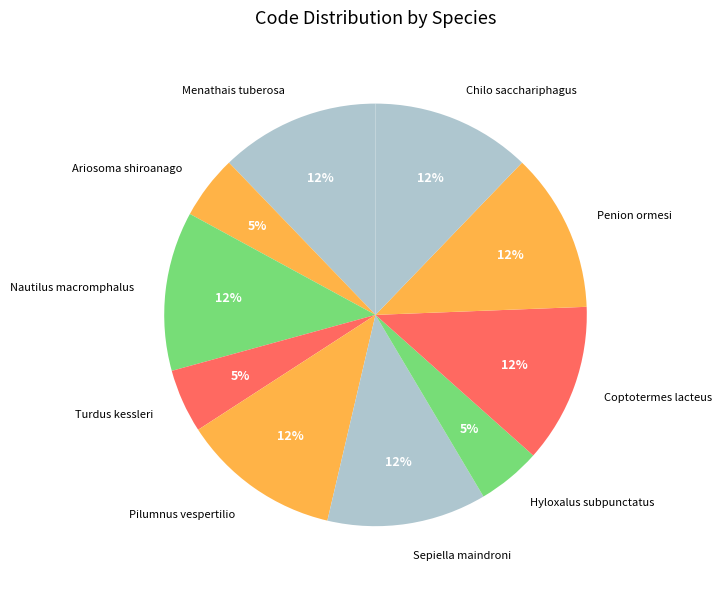

How many slices are in this pie chart?

10